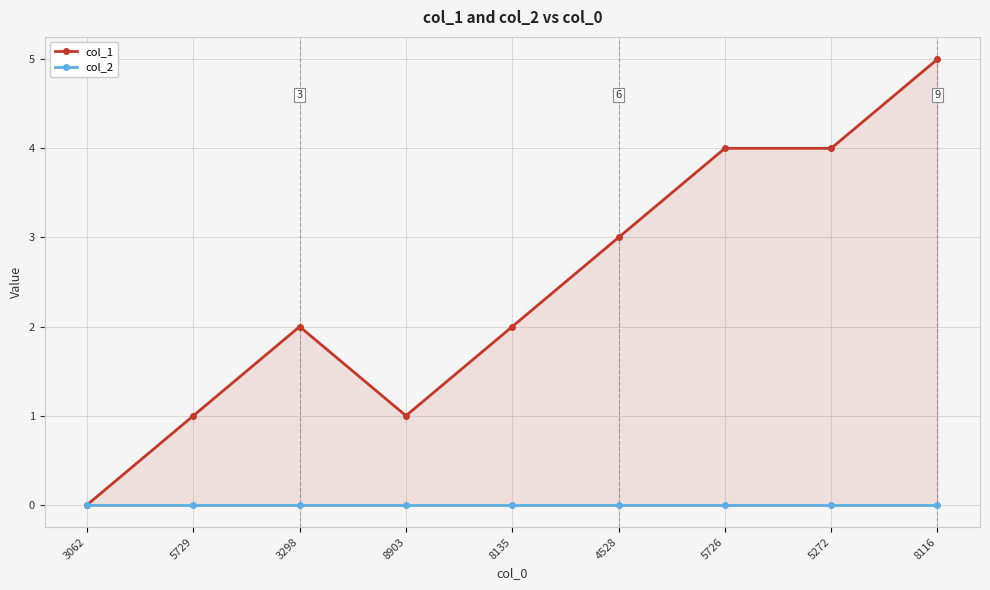

True or false: col_1 and col_2 cross at least once.

False